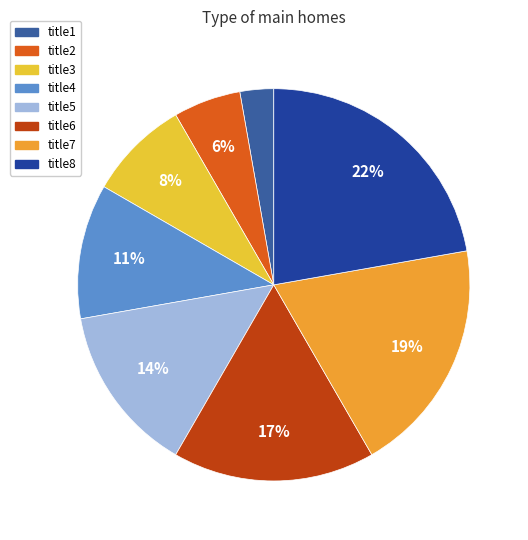

Does title8 represent more than half of the total?

No